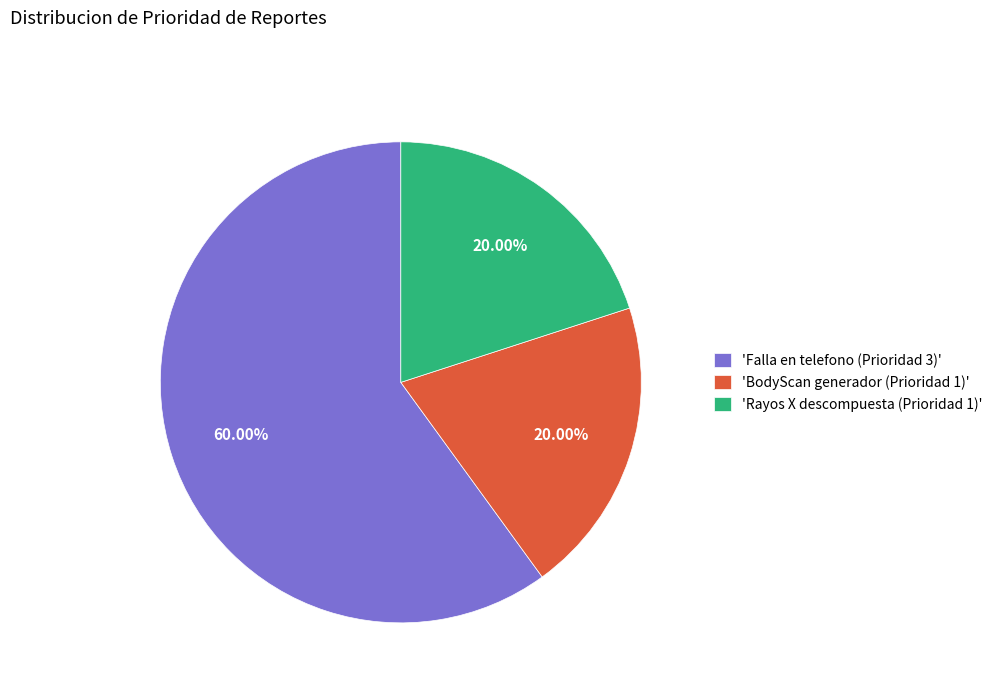

What is the ratio of the value at 'BodyScan generador (Prioridad 1)' to the value at 'Falla en telefono (Prioridad 3)'?

0.3